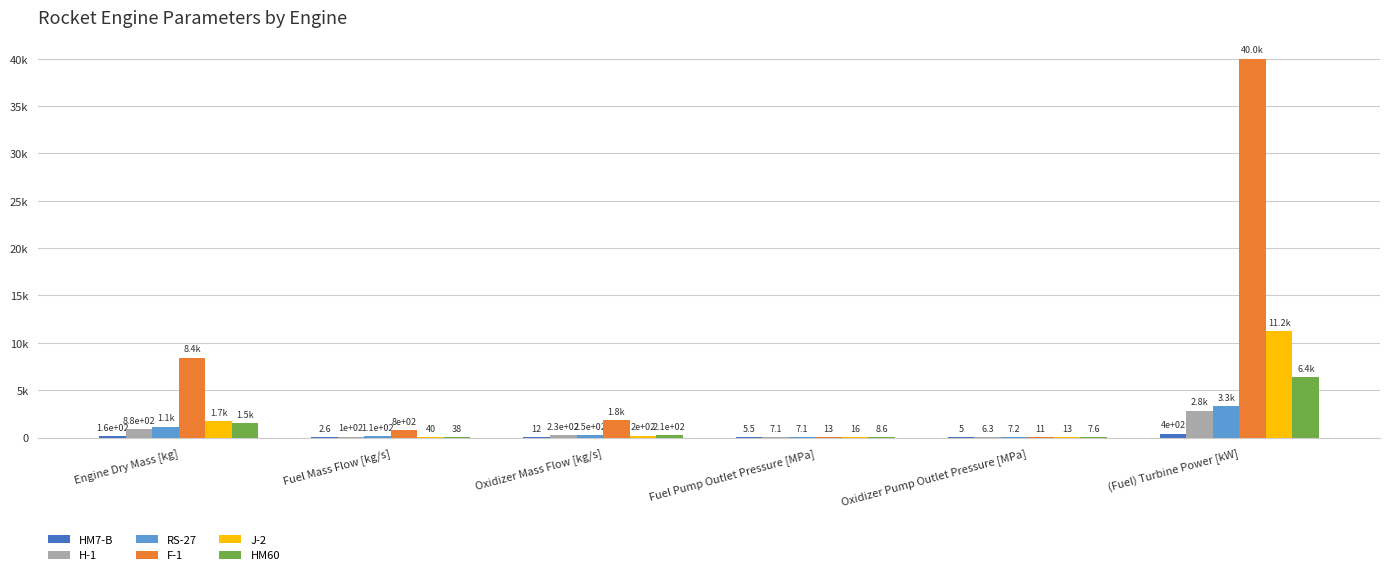

At which label does RS-27 first exceed 251?

Engine Dry Mass [kg]